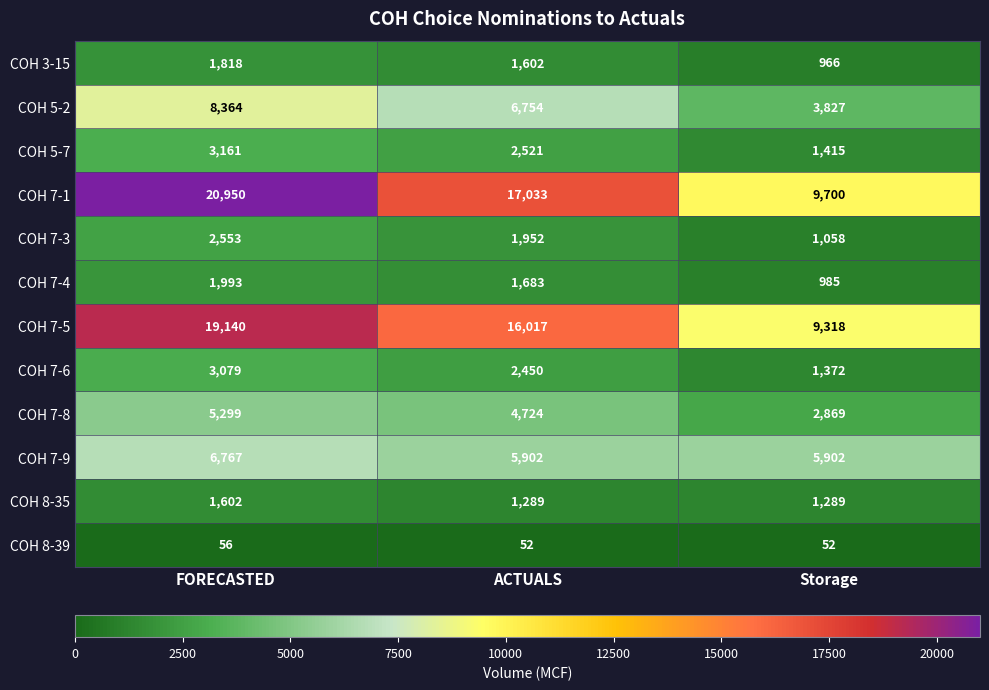

Rank the series by their maximum value, from highest to lowest.

COH 7-1, COH 7-5, COH 5-2, COH 7-9, COH 7-8, COH 5-7, COH 7-6, COH 7-3, COH 7-4, COH 3-15, COH 8-35, COH 8-39